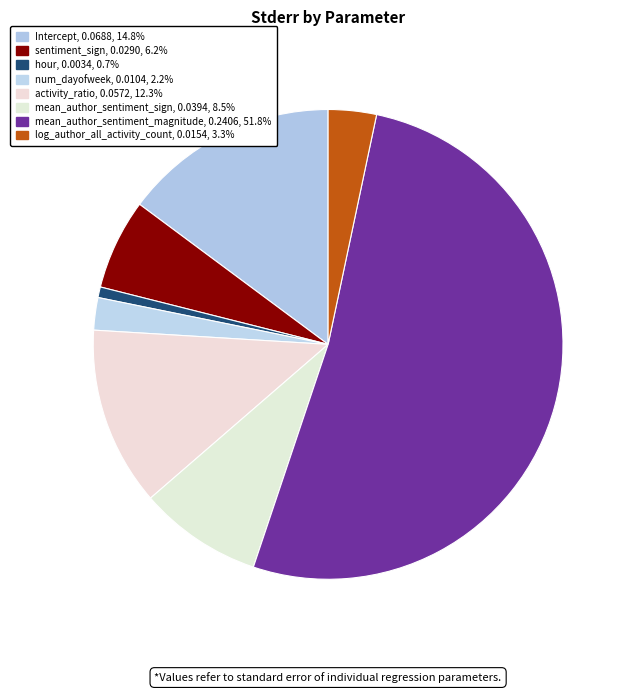

How many segments does this pie chart have?

8